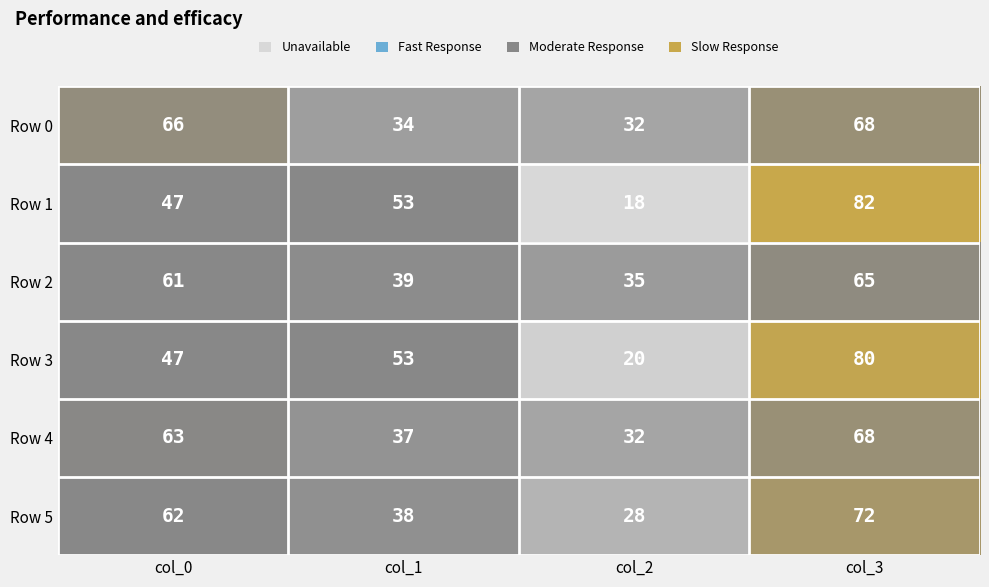

Rank the categories by Row 2 value from lowest to highest.

col_2, col_1, col_0, col_3